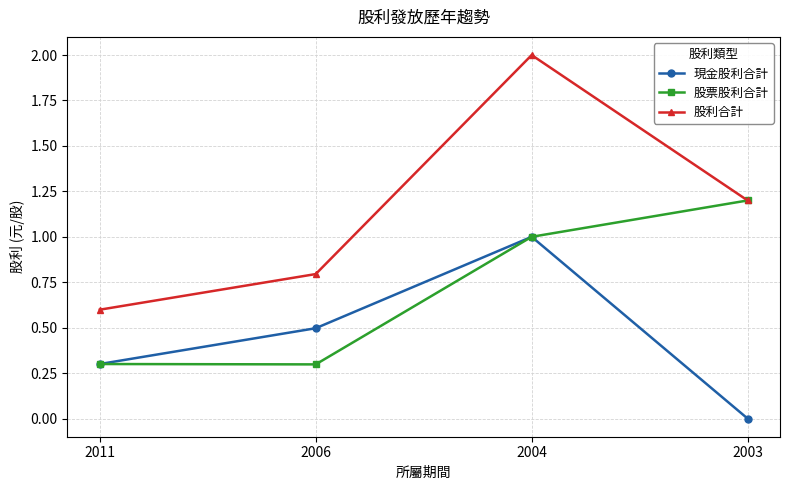

What is the difference between the maximum and second lowest values in the 現金股利合計 series?

0.7